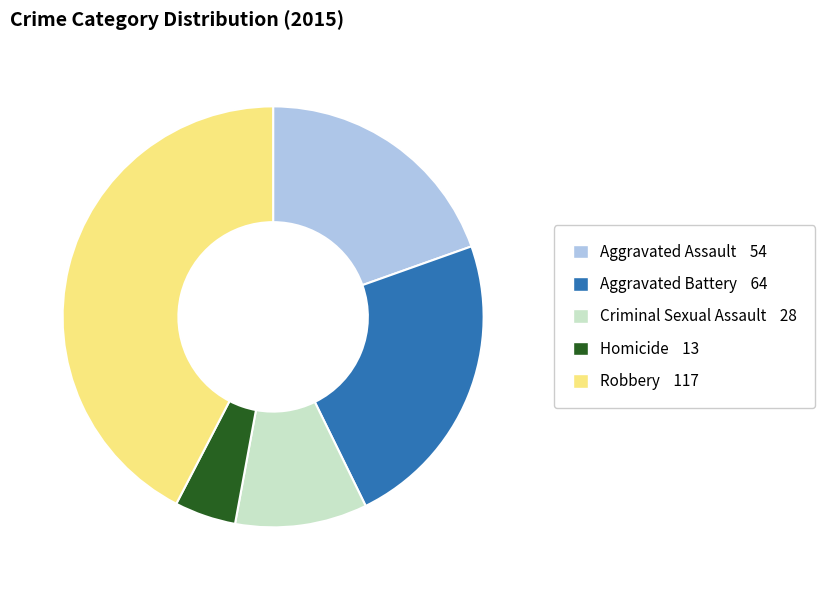

Which has a higher value, Aggravated Assault 54 or Robbery 117?

Robbery 117